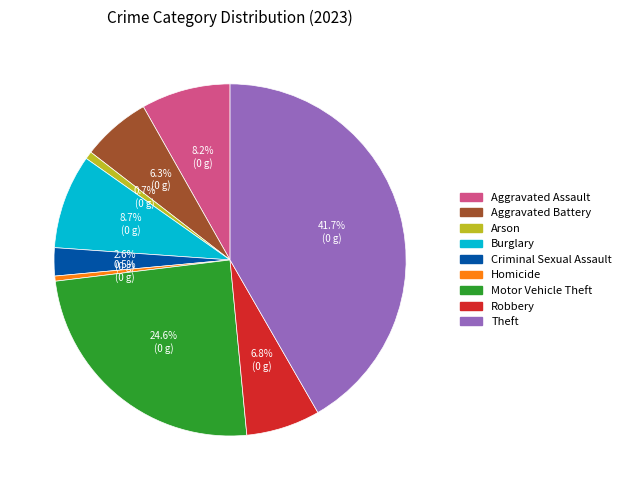

Does Motor Vehicle Theft represent more than half of the total?

No